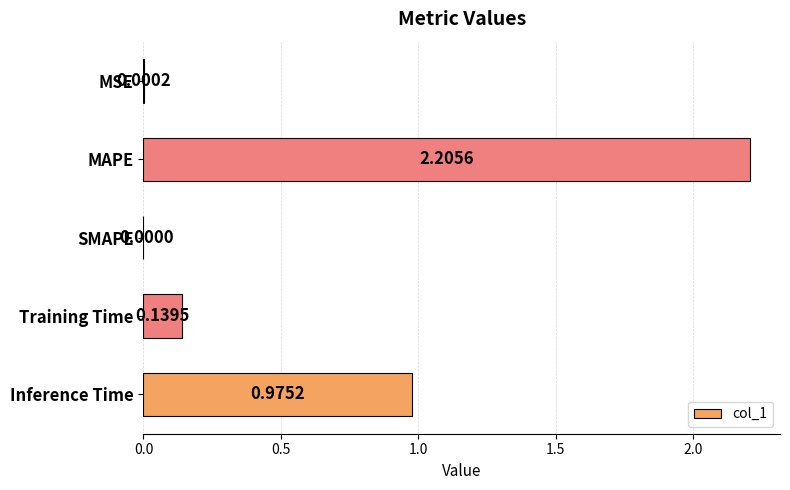

What is the average value?

0.7